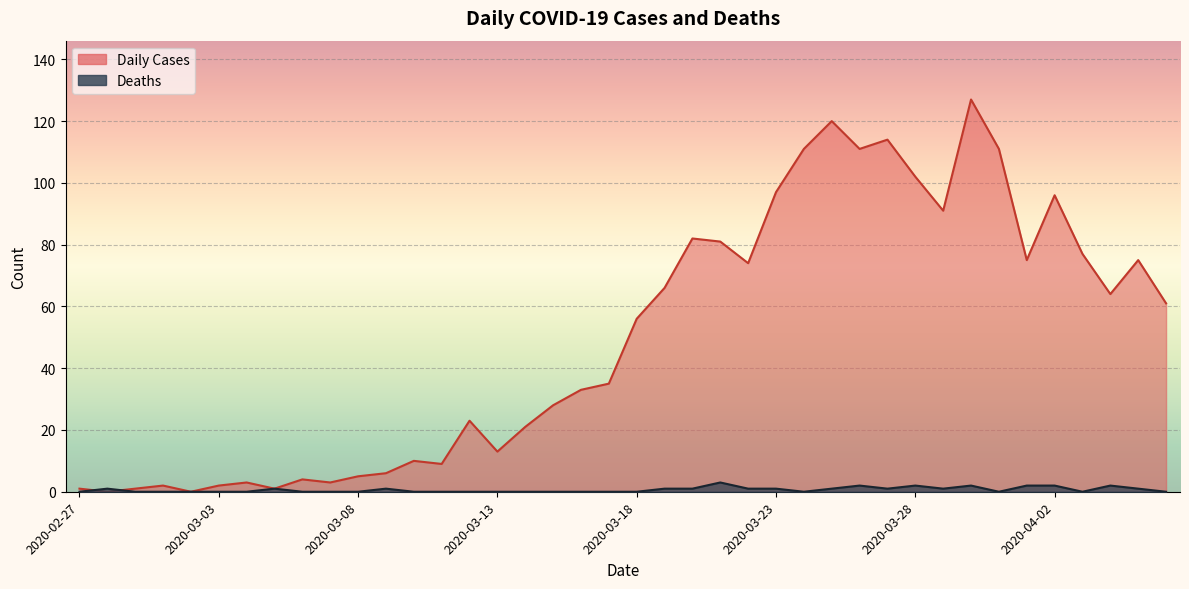

What is the label of the 30th point from the right?

2020-03-08